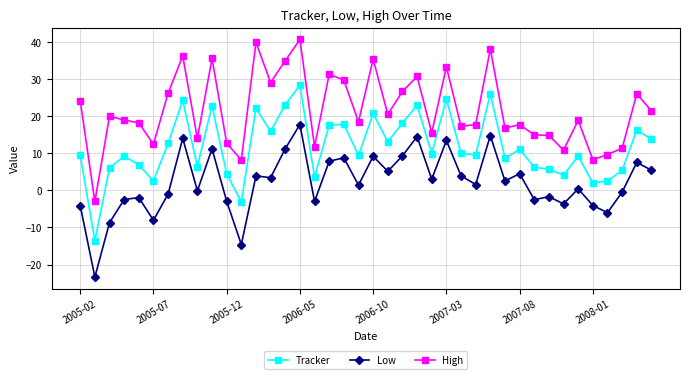

Which series has the largest total across all categories?

High